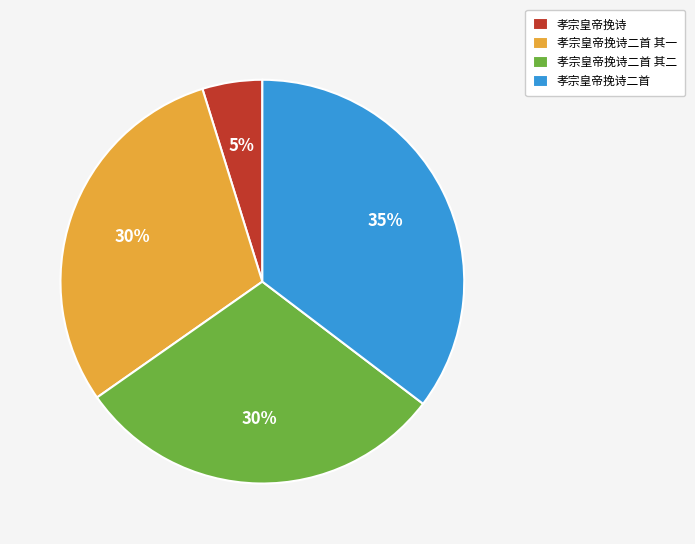

To the nearest percent, what is the combined percentage of 孝宗皇帝挽诗 and 孝宗皇帝挽诗二首 其二?

35%